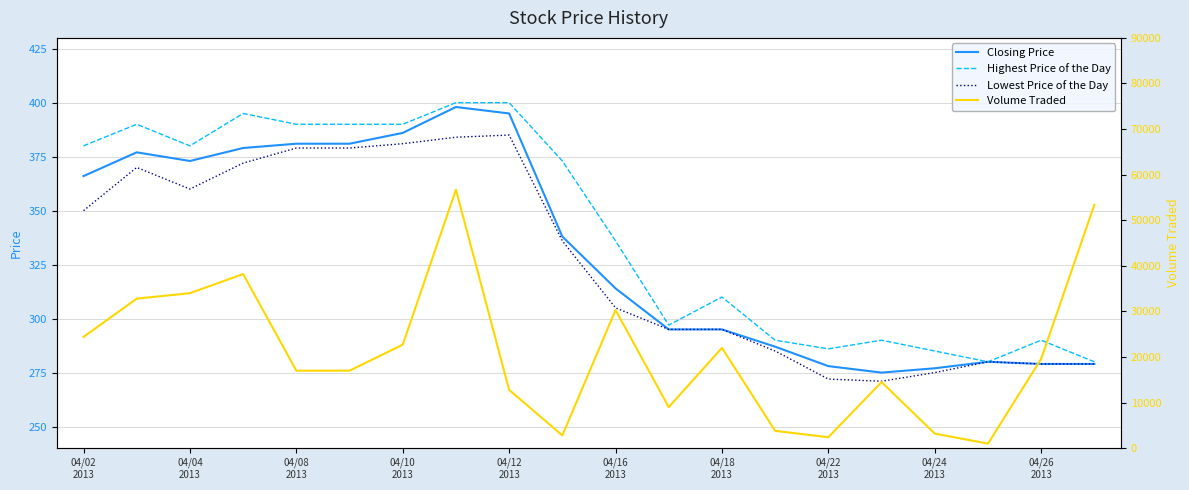

Rank the series by their maximum value, from lowest to highest.

Lowest Price of the Day, Closing Price, Highest Price of the Day, Volume Traded